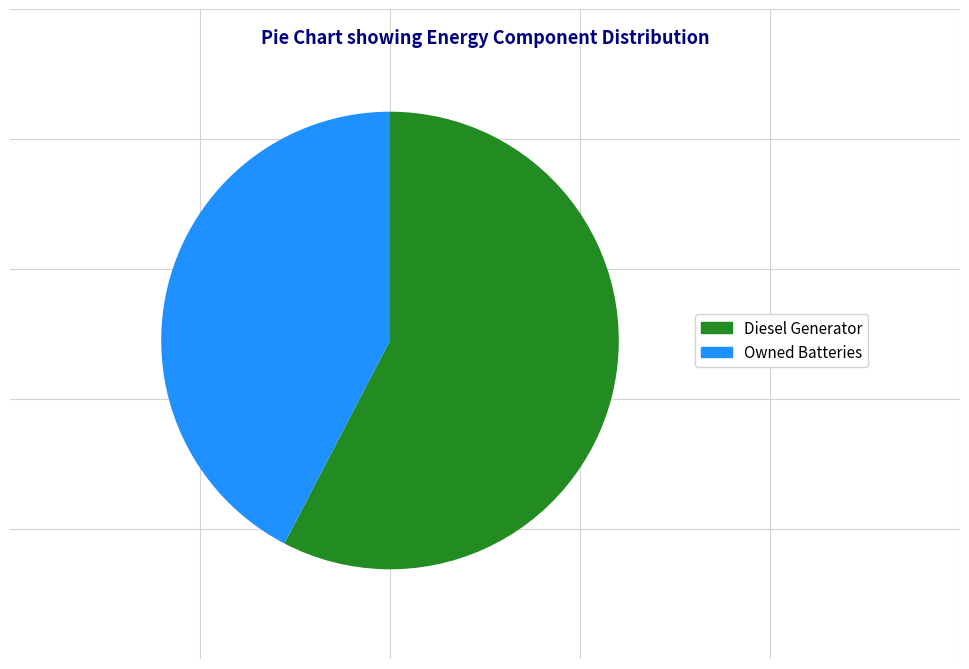

Is there a majority slice in this chart?

Yes